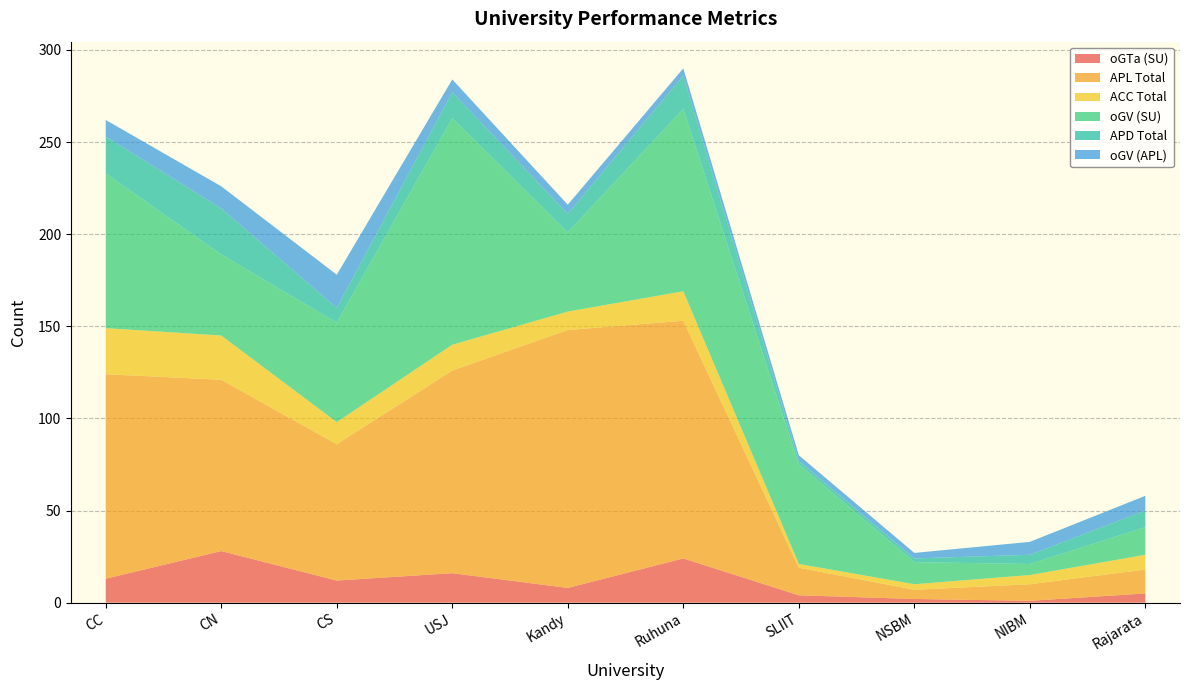

Reading left to right, list all the values displayed in this chart.

oGTa (SU): CC=13	CN=28	CS=12	USJ=16	Kandy=8	Ruhuna=24	SLIIT=4	NSBM=2	NIBM=1	Rajarata=5
APL Total: CC=111	CN=93	CS=74	USJ=110	Kandy=140	Ruhuna=129	SLIIT=15	NSBM=5	NIBM=9	Rajarata=13
ACC Total: CC=25	CN=24	CS=12	USJ=14	Kandy=10	Ruhuna=16	SLIIT=2	NSBM=3	NIBM=5	Rajarata=8
oGV (SU): CC=84	CN=44	CS=54	USJ=123	Kandy=43	Ruhuna=99	SLIIT=54	NSBM=12	NIBM=6	Rajarata=15
APD Total: CC=20	CN=25	CS=8	USJ=14	Kandy=10	Ruhuna=18	SLIIT=2	NSBM=2	NIBM=5	Rajarata=9
oGV (APL): CC=9	CN=12	CS=18	USJ=7	Kandy=5	Ruhuna=4	SLIIT=3	NSBM=3	NIBM=7	Rajarata=8